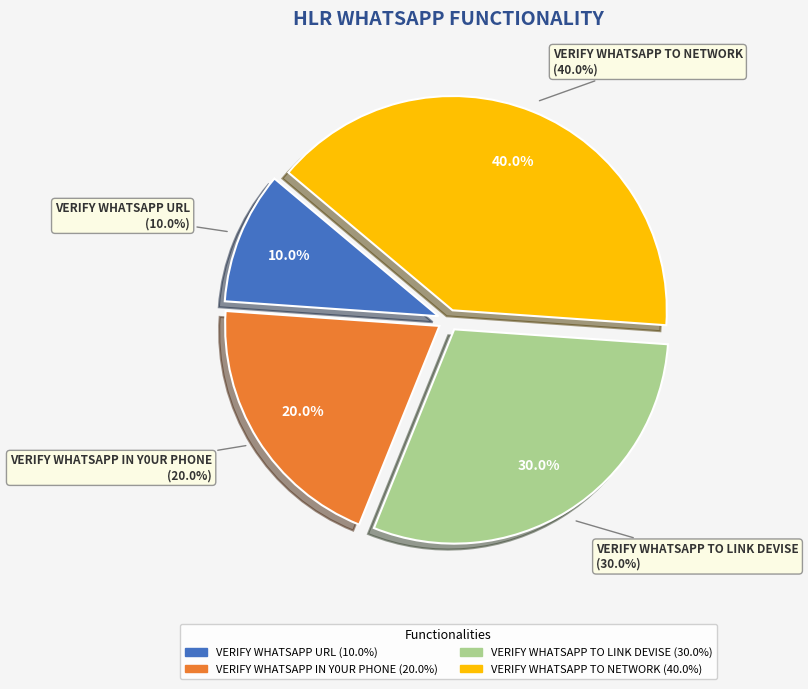

Which category has the biggest portion of the pie?

VERIFY WHATSAPP TO NETWORK